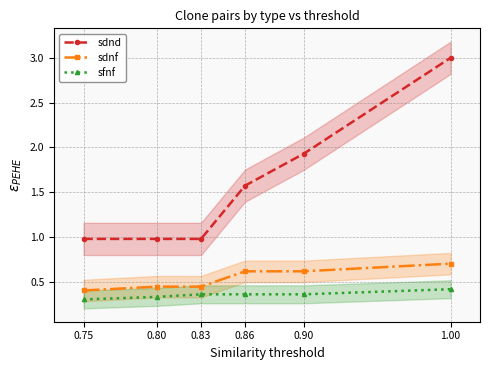

What are all the series names shown in the legend?

sdnd, sdnf, sfnf